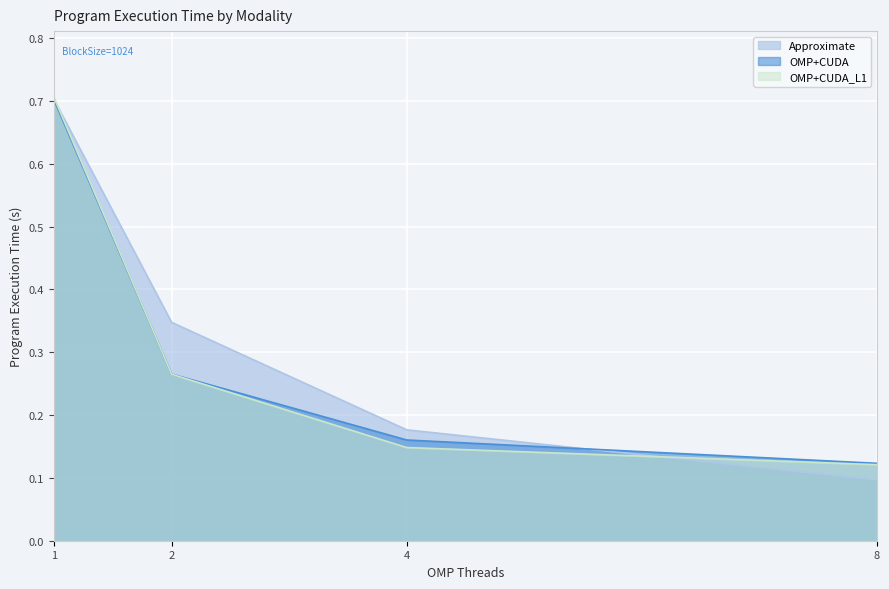

At which category is the sum across all series the highest?

1